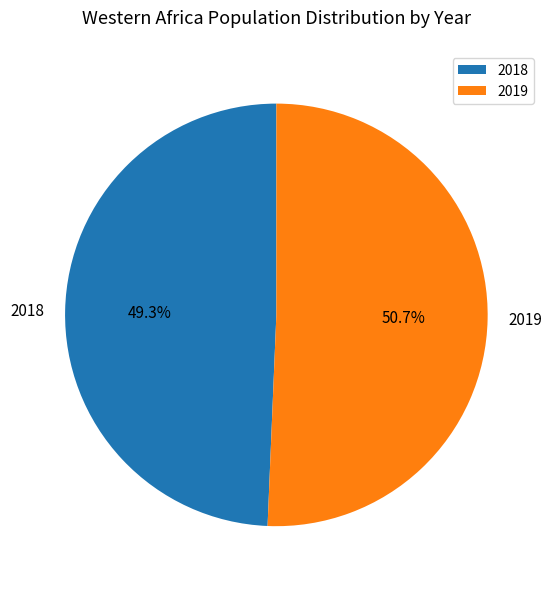

To the nearest percent, what percentage of the pie is 2018?

49%